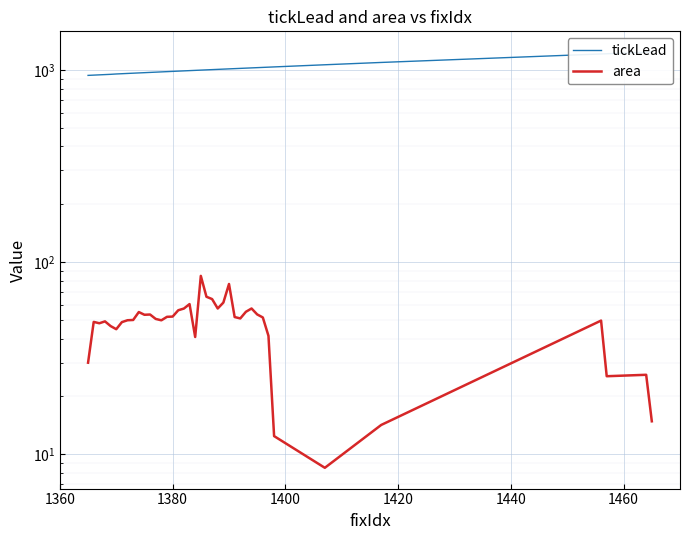

Reading left to right, extract all data points from this chart.

tickLead: 936.2	939.2	942.2	945.2	948.2	952.2	955.2	958.2	961.2	964.2	967.2	970.2	973.2	976.2	979.2	982.2	985.2	988.2	991.2	994.2	997.2	1000.2	1003.2	1006.2	1009.2	1012.2	1015.2	1018.2	1021.2	1024.2	1027.2	1030.2	1033.2	1036.2	1063.2	1093.2	1210.2	1213.2	1234.2	1237.2
area: 30.0	48.8	48.0	49.1	46.5	44.8	48.7	49.8	50.0	55.0	53.2	53.4	50.6	49.8	51.9	52.1	56.2	57.3	60.5	40.8	84.8	66.0	64.2	57.4	61.6	76.9	51.8	50.9	55.1	57.4	53.4	51.5	41.3	12.4	8.5	14.2	49.6	25.5	25.9	14.8